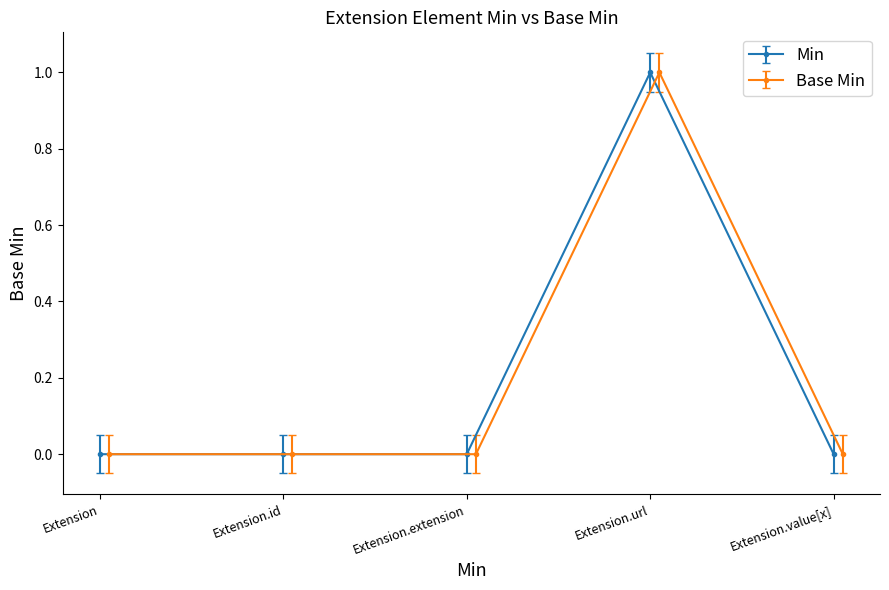

True or false: Base Min and Min intersect in this chart.

False